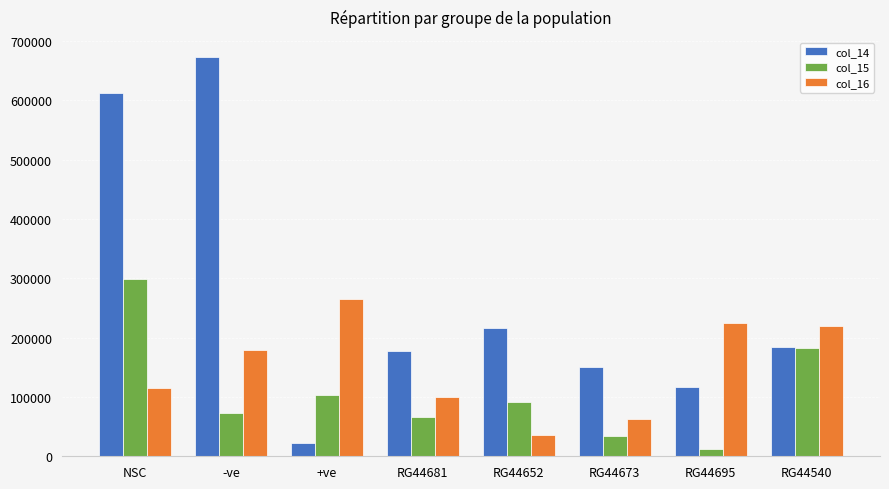

Is the value of col_15 at NSC greater than the value of col_16 at RG44673?

Yes